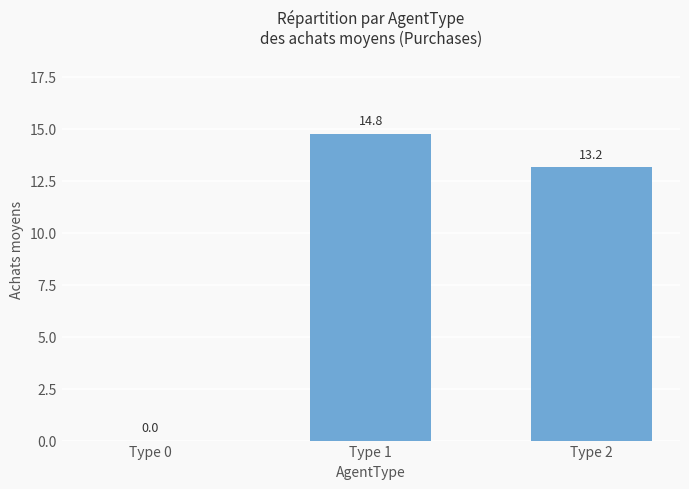

The value at Type 1 is 14.8. True or false?

True